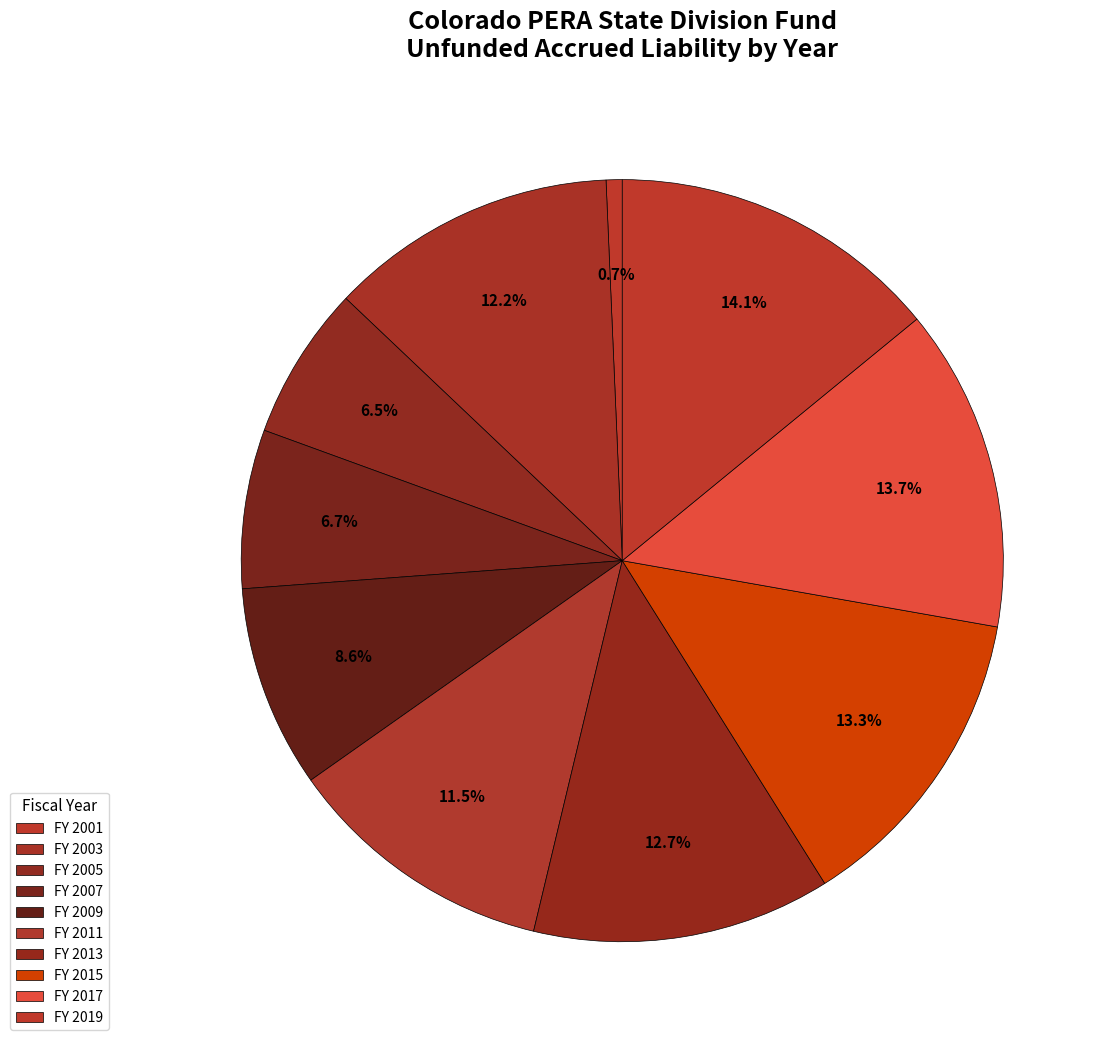

How many slices are in this pie chart?

10